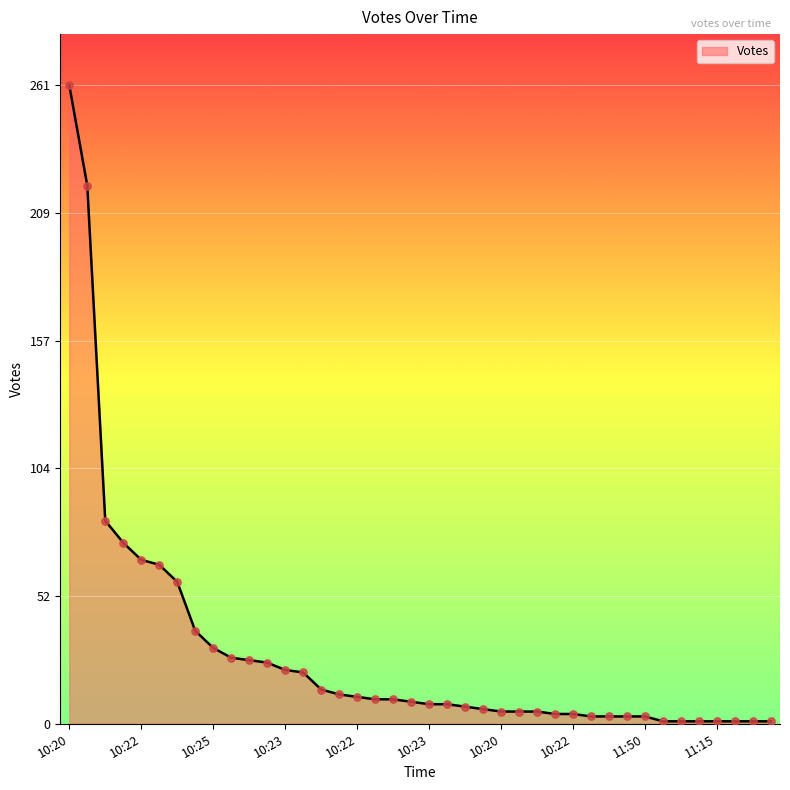

What is the maximum value shown in the chart?

261